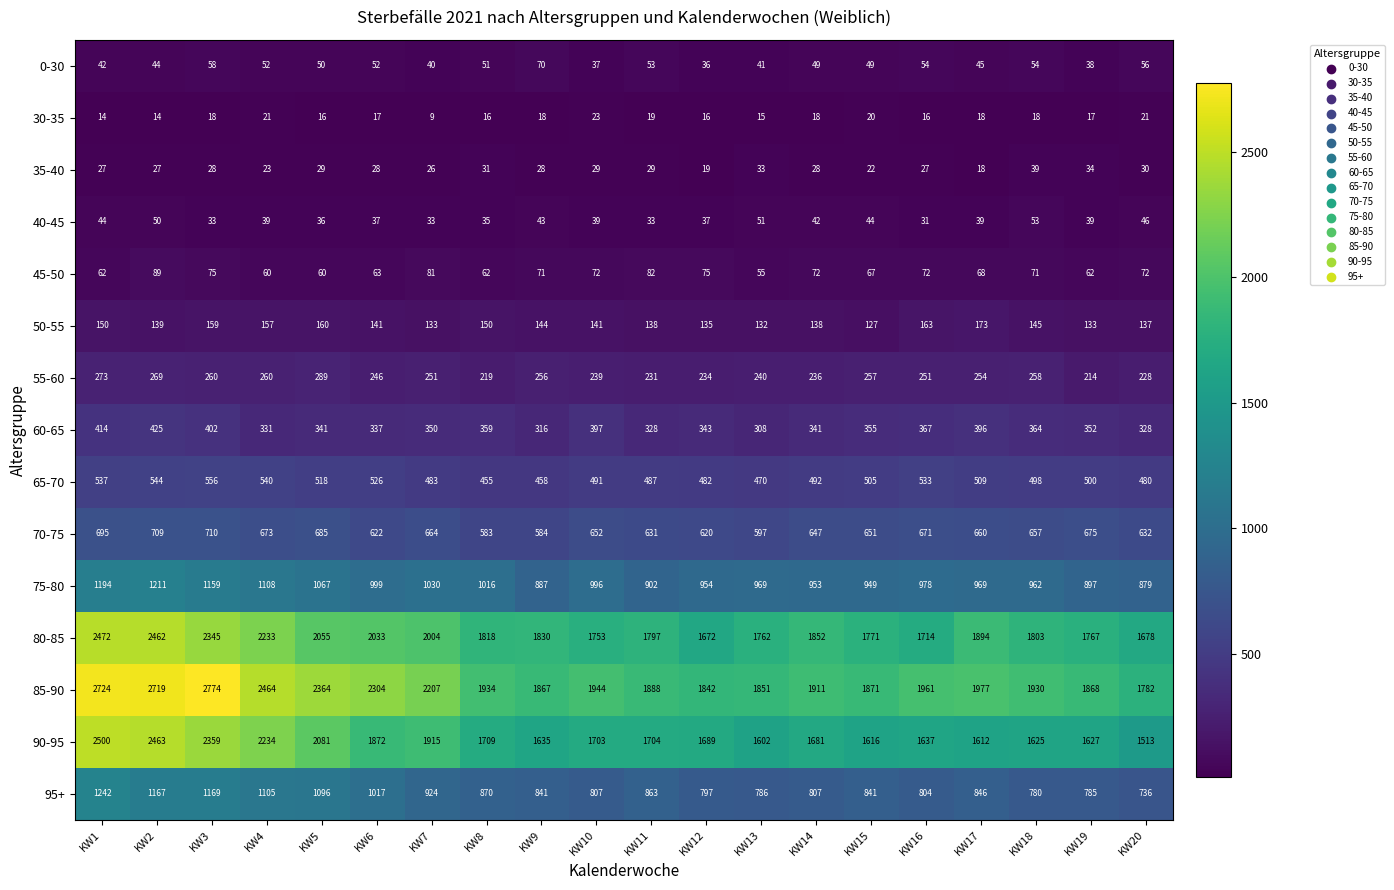

What is the sum of all 60-65 values?

7154